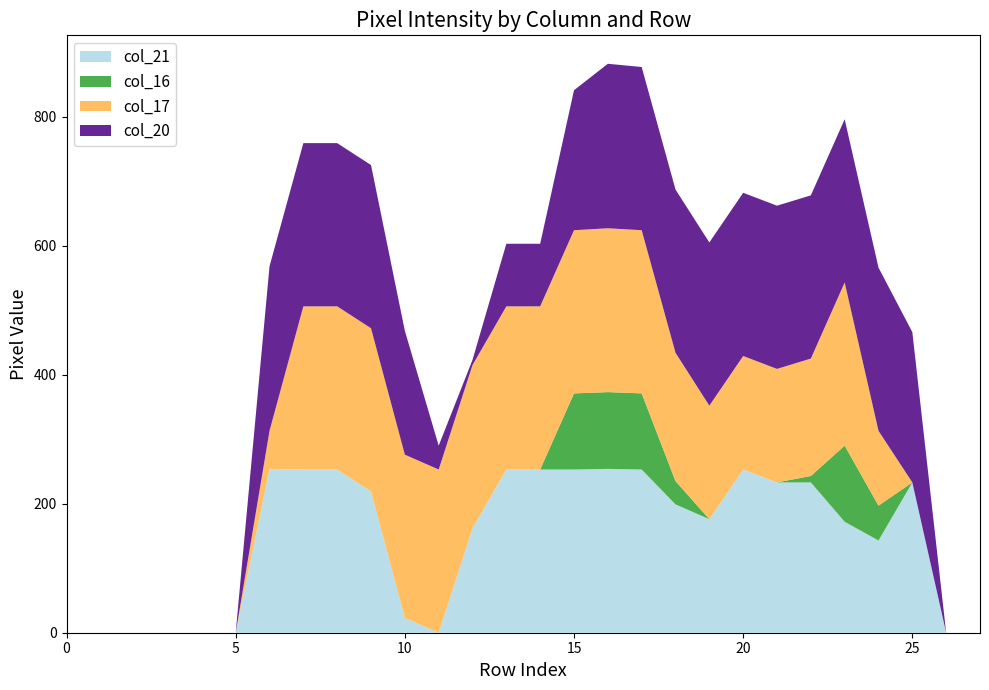

What are all the series names shown in the legend?

col_21, col_16, col_17, col_20